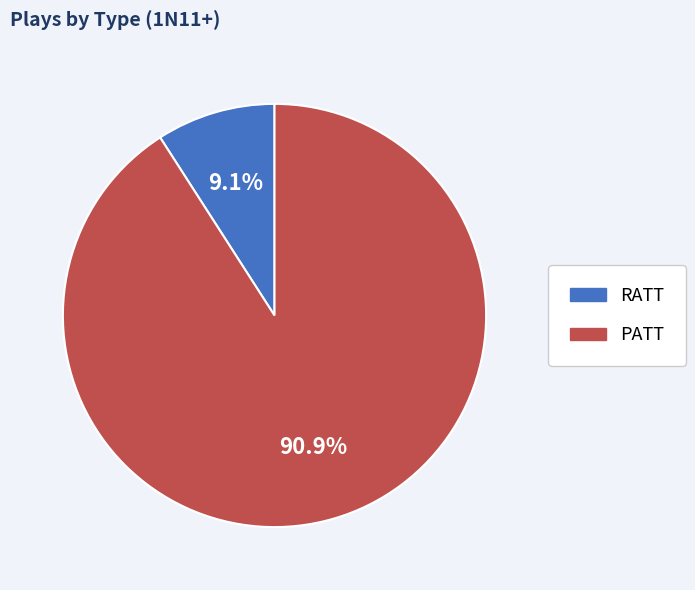

To the nearest percent, what percentage of the pie is RATT?

9%